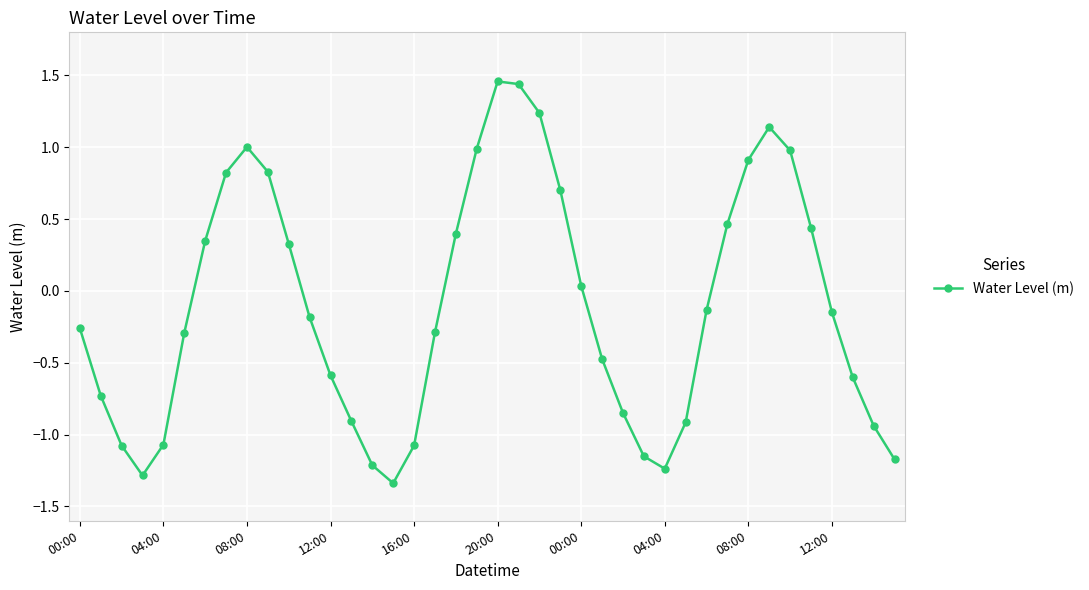

What is the value of the 10th point from the left?

0.8